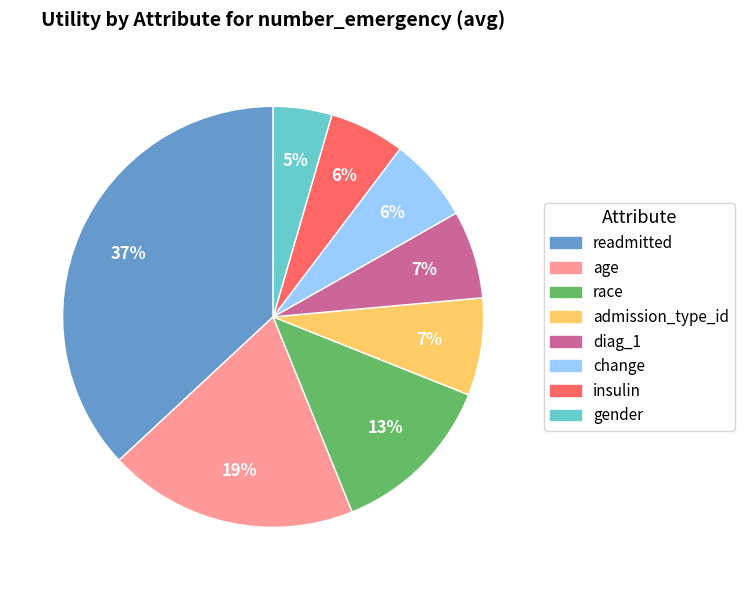

Between change and gender, which is larger?

change